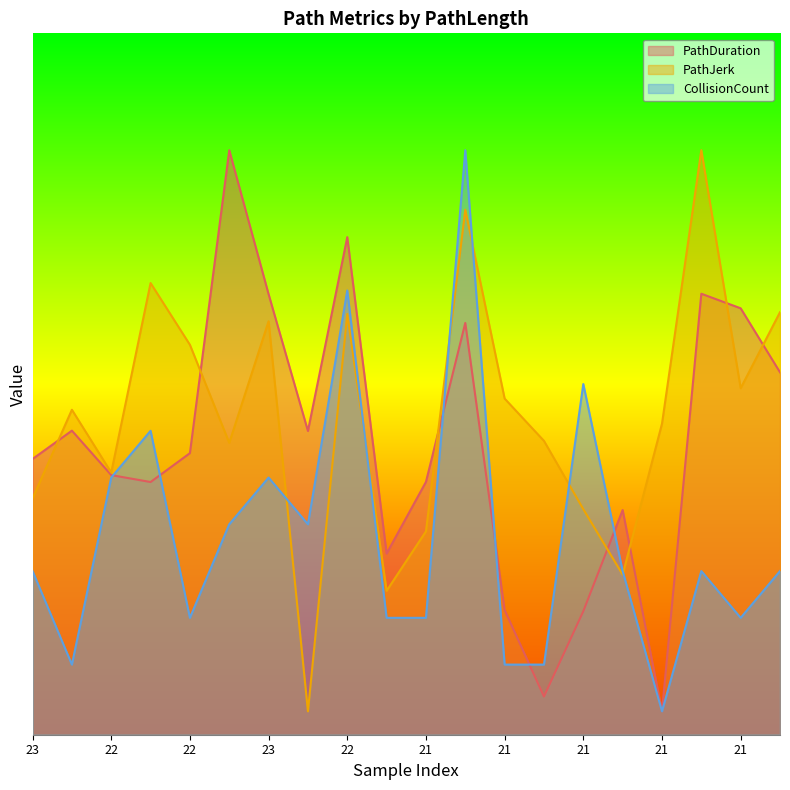

What is the difference between the highest and lowest values at 22?

5.4